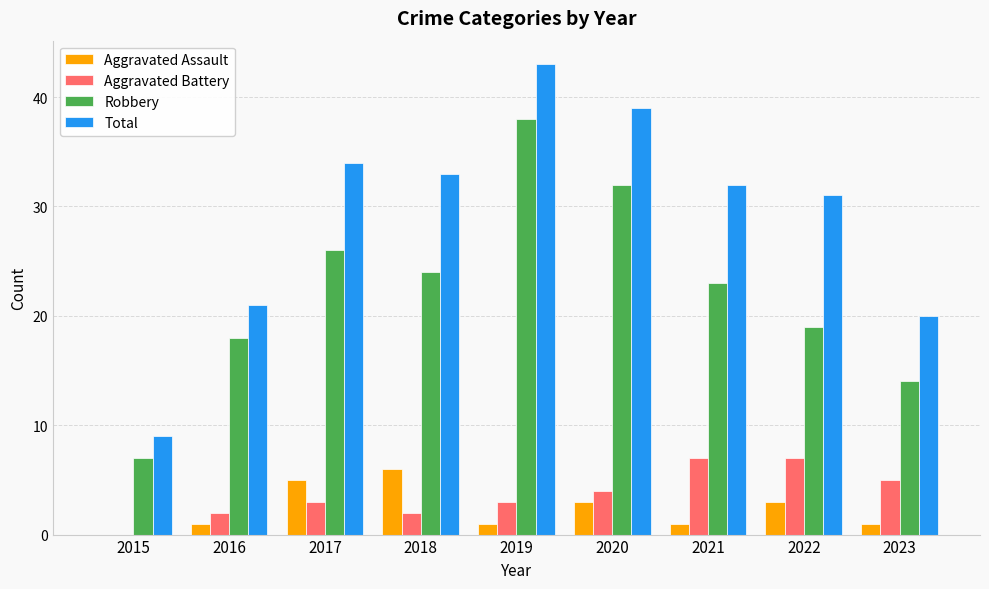

What is the sum of the Aggravated Assault values at 2021 and 2016?

2